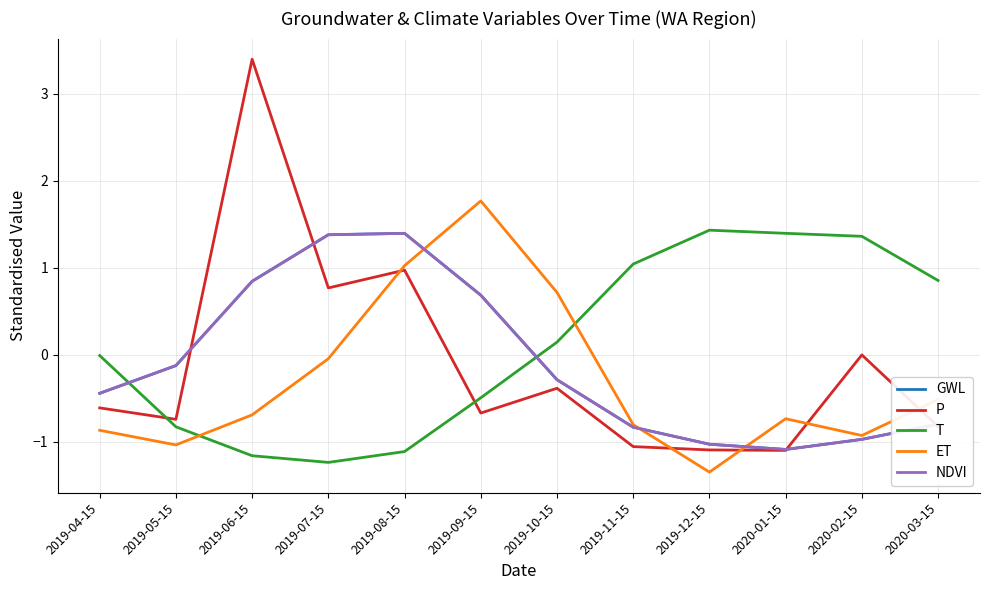

How many values in NDVI are above zero?

4